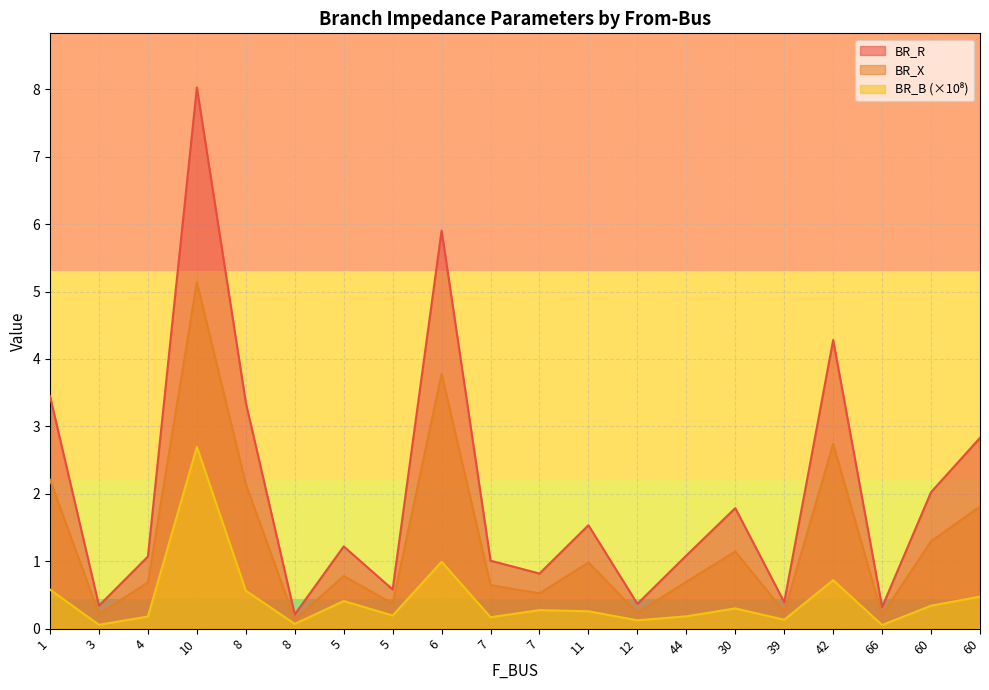

What is the difference between the second highest and second lowest values in the BR_B series?

0.9